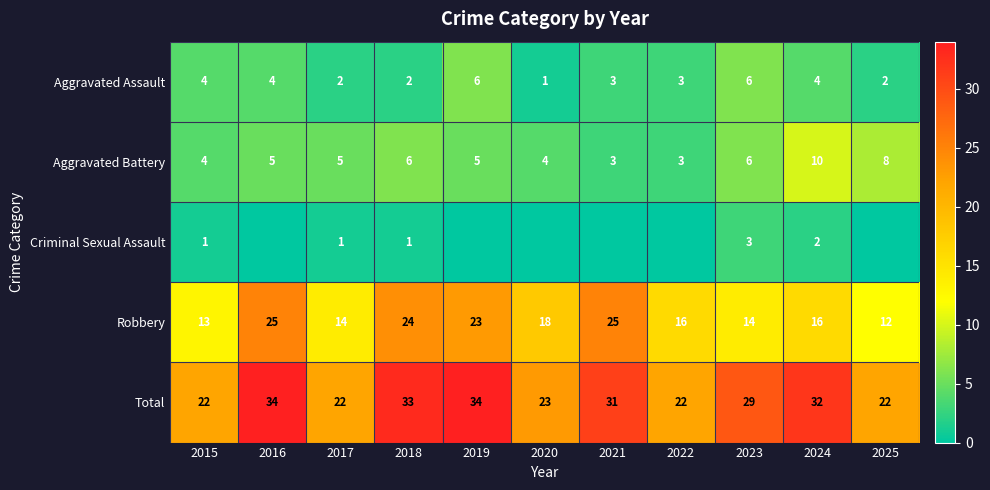

How many data points does each series have?

11